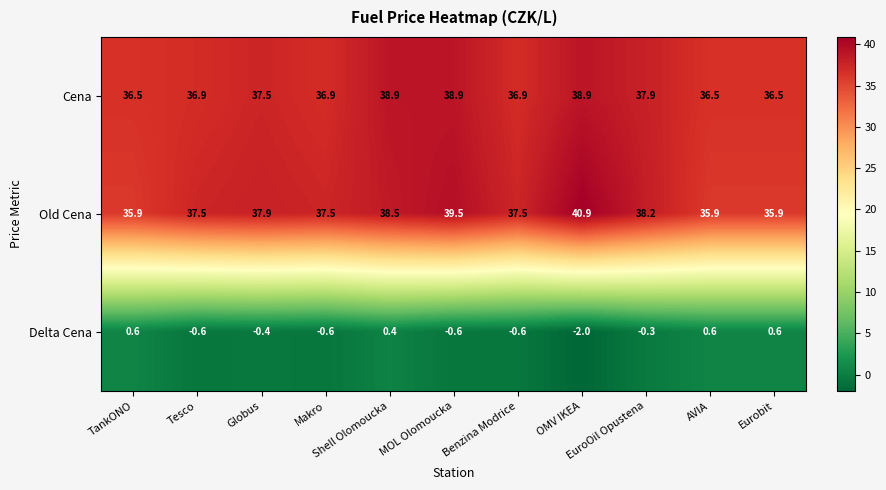

What is the minimum value shown in the chart?

-2.0